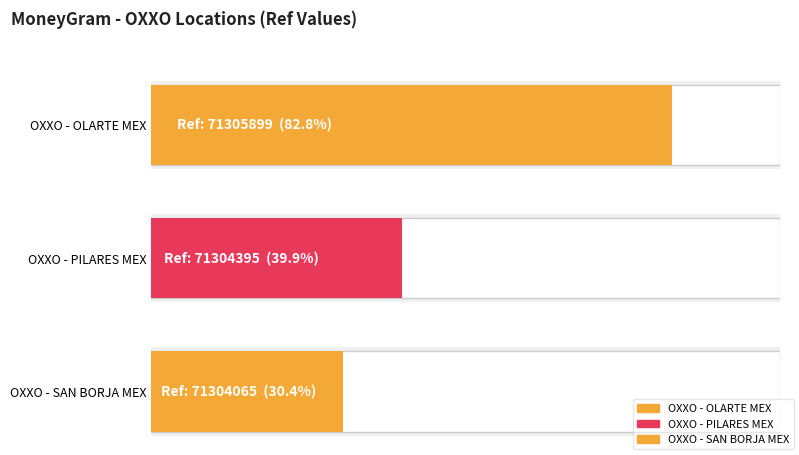

Count the values in the range 71304065 to 71305899.

3